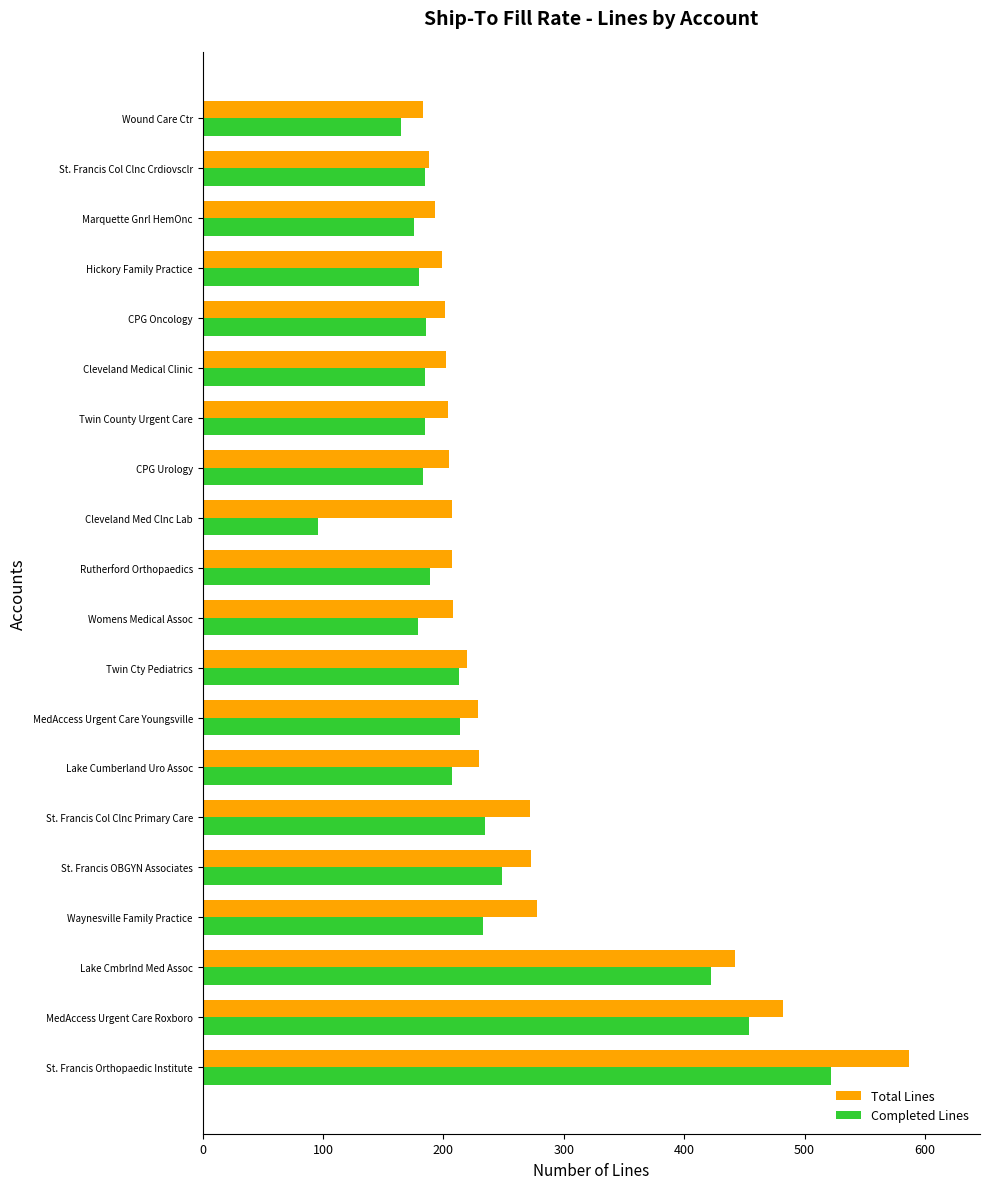

Rank the series by their average value, from highest to lowest.

Total Lines, Completed Lines